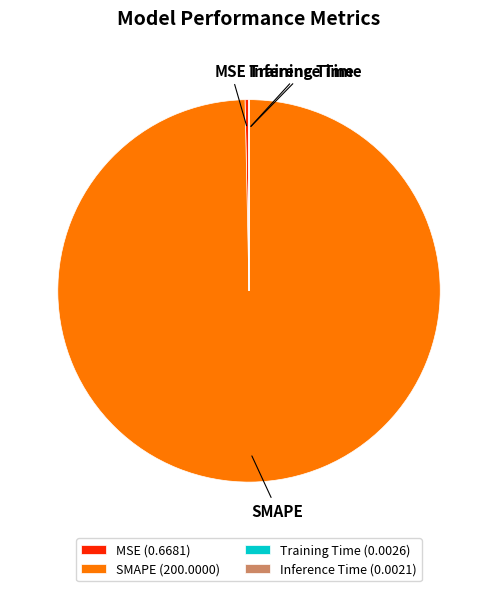

What is the largest slice in the pie chart?

SMAPE